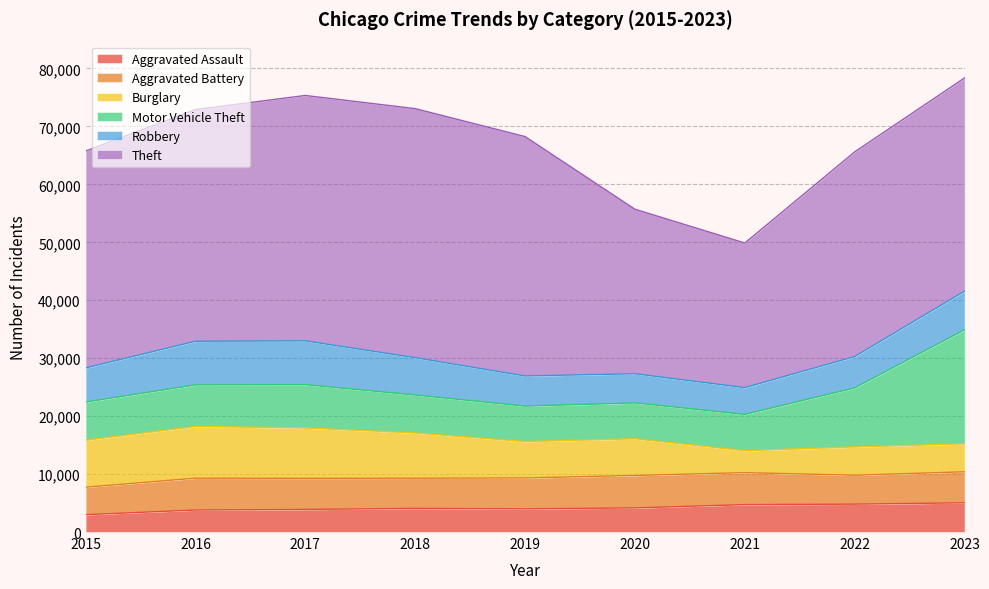

What is the value of the Motor Vehicle Theft point at the 2nd from the left?

7175